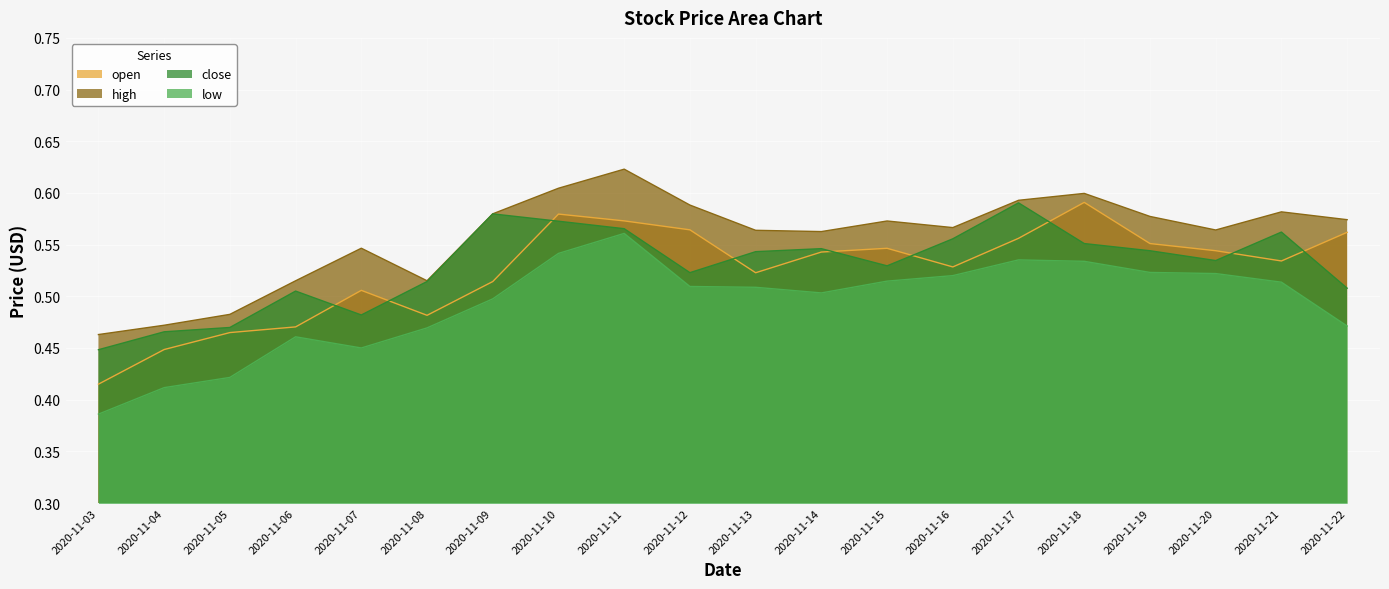

What is the difference between the second highest and second lowest values in the low series?

0.1